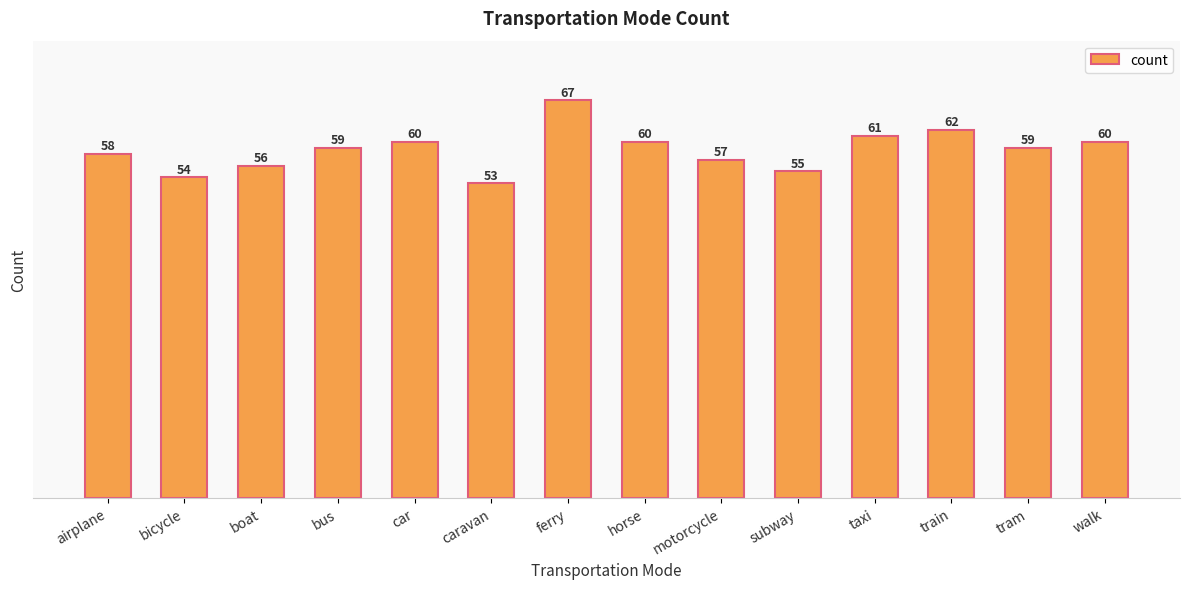

What is the change in value from subway to taxi?

+6